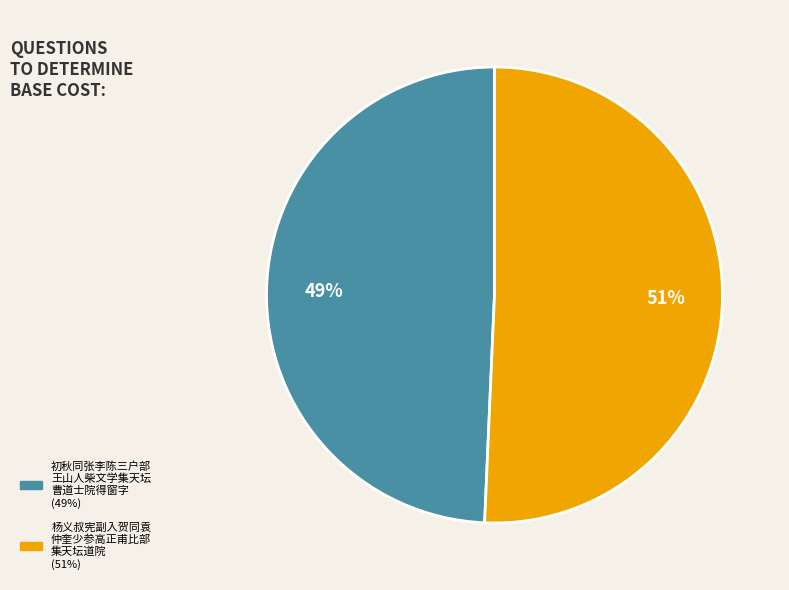

To the nearest percent, what is the average slice percentage?

50%